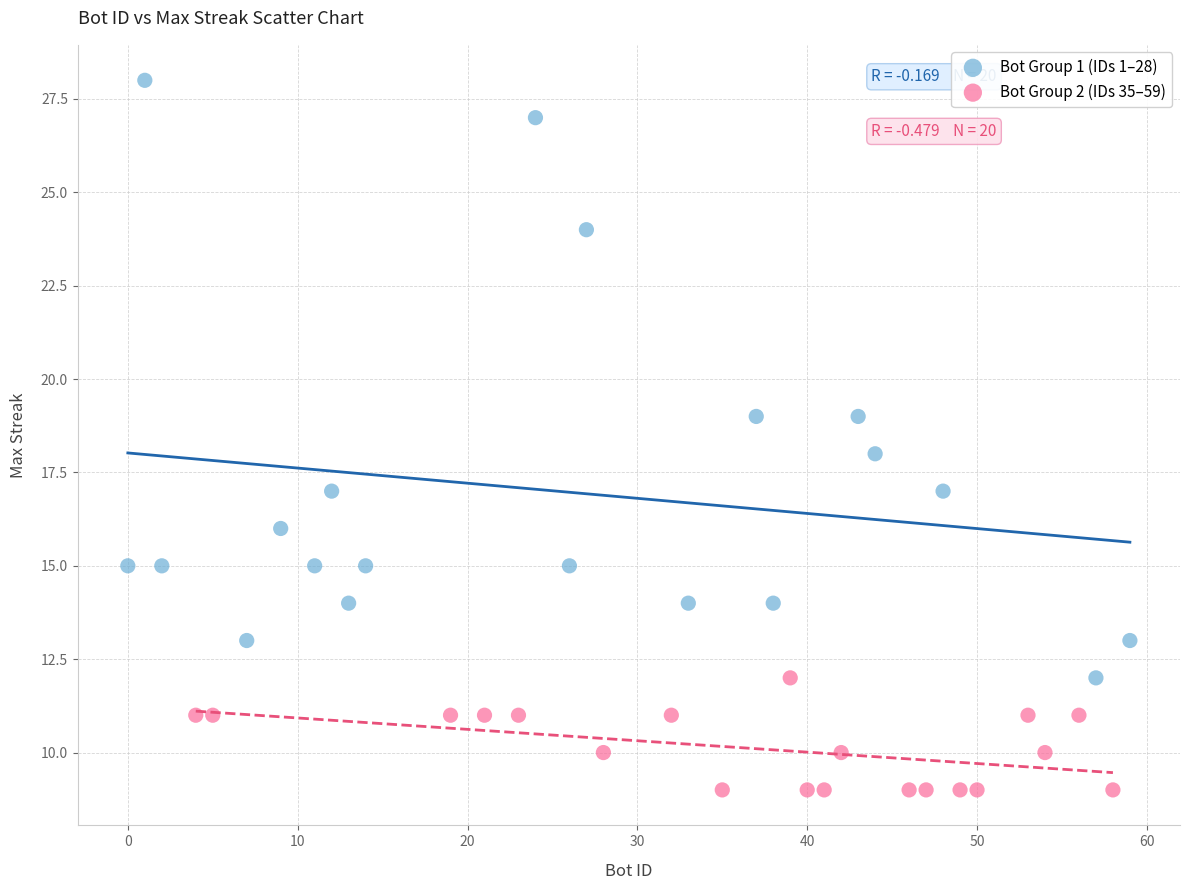

Which series contains the lowest Y value?

Bot Group 2 (IDs 35–59)